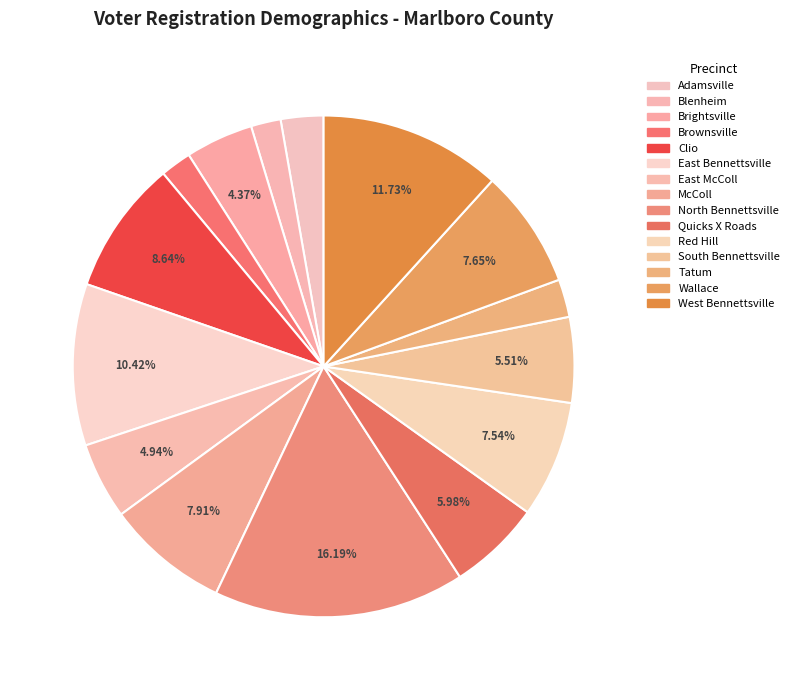

Count the number of slices in the pie.

15